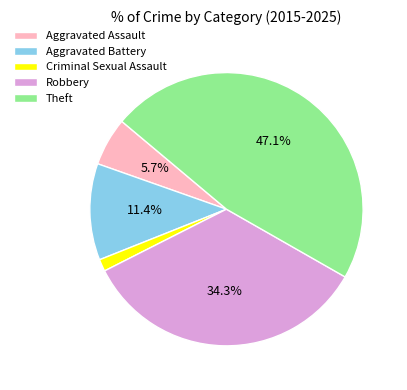

Count the number of slices in the pie.

5